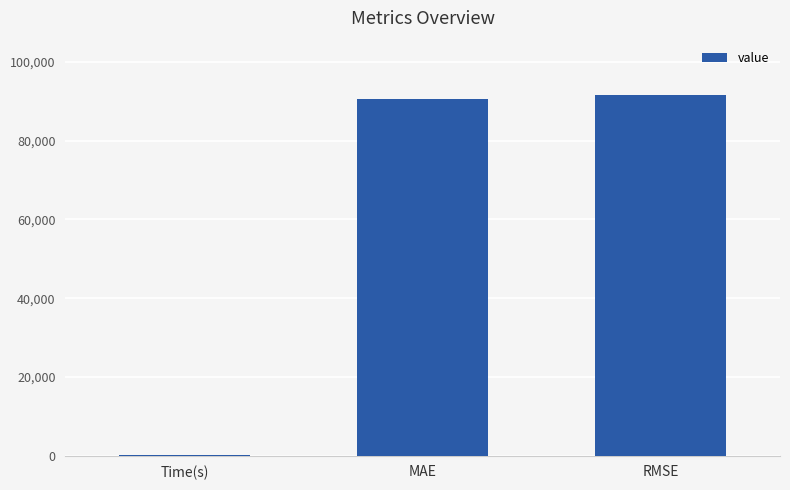

What is the approximate value at RMSE?

91619.0